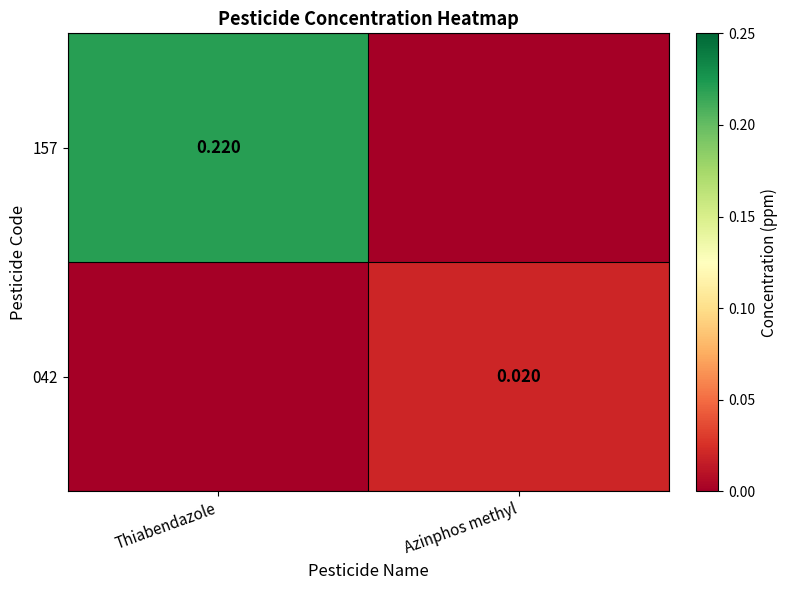

List the labels in order of 042 value, smallest first.

Thiabendazole, Azinphos methyl